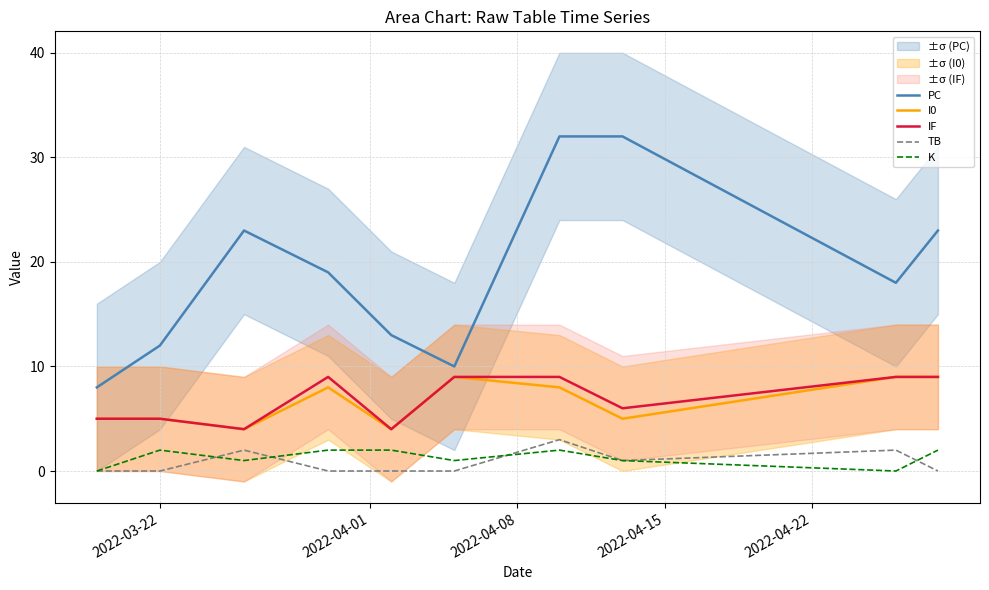

What is the maximum value for I0?

9